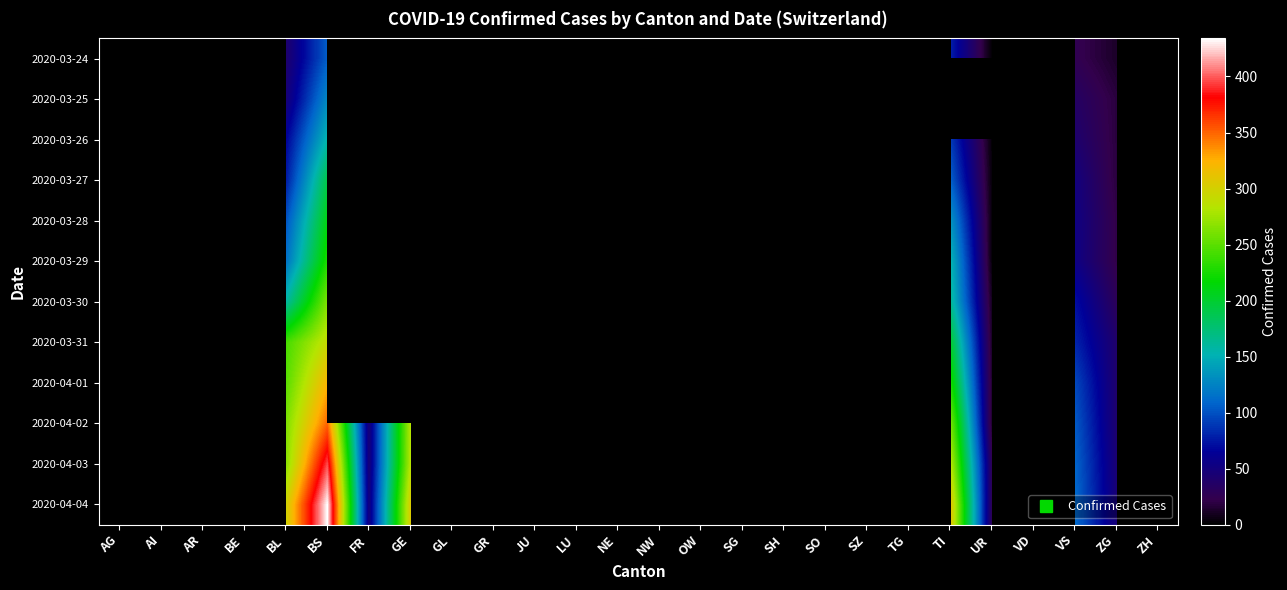

At ZG, list the series in order from largest to smallest.

2020-04-04, 2020-04-03, 2020-04-02, 2020-04-01, 2020-03-31, 2020-03-30, 2020-03-28, 2020-03-29, 2020-03-25, 2020-03-26, 2020-03-27, 2020-03-24